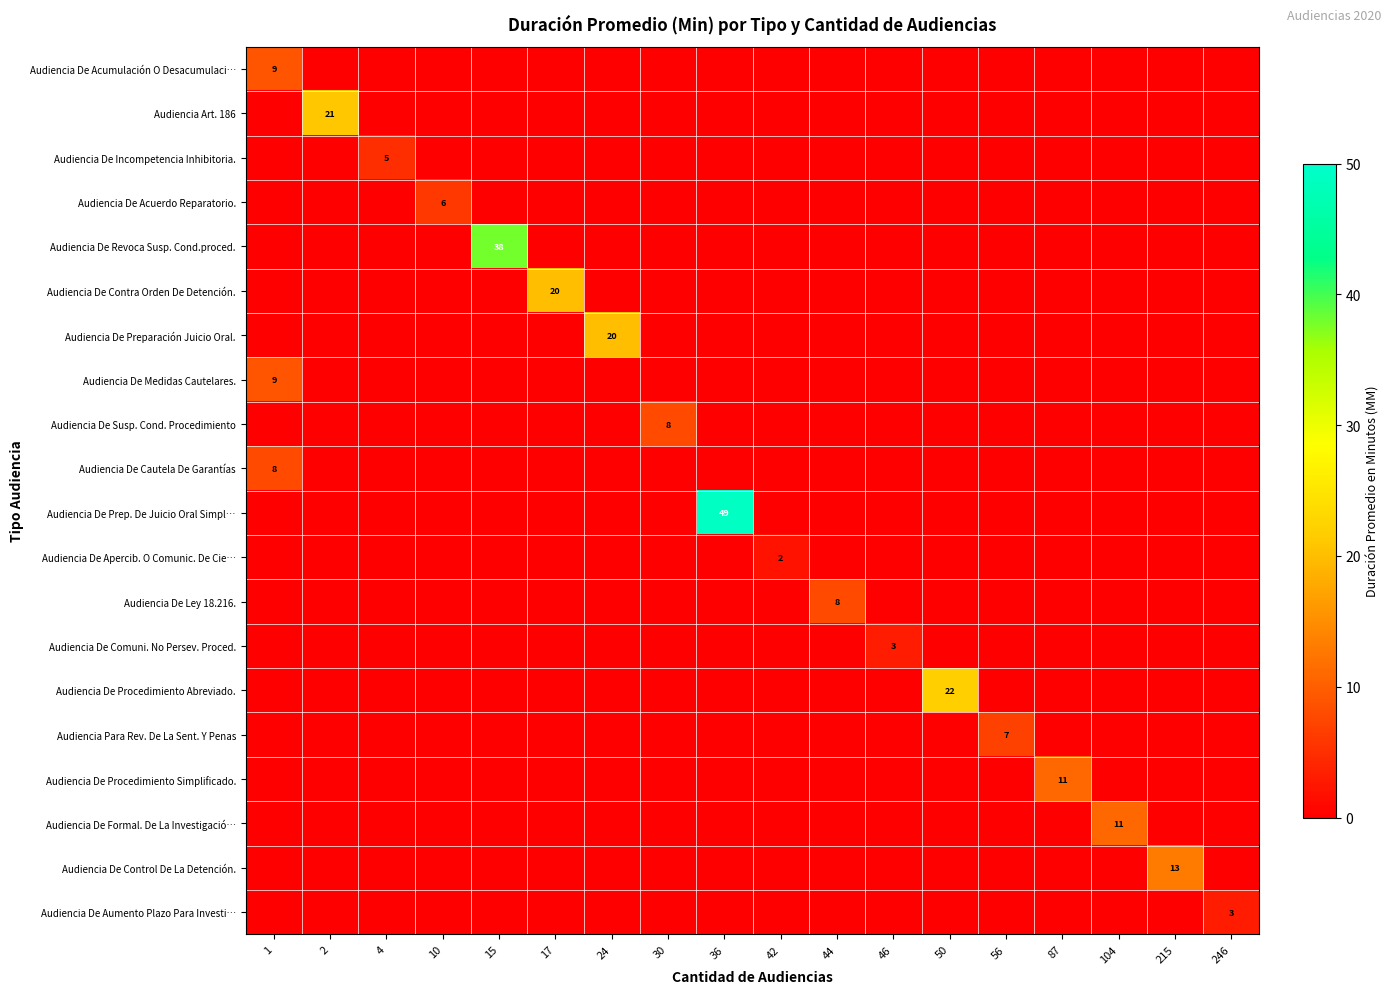

At 104, list the series in order from largest to smallest.

Audiencia De Formal. De La Investigació…, Audiencia De Acumulación O Desacumulaci…, Audiencia Art. 186, Audiencia De Incompetencia Inhibitoria., Audiencia De Acuerdo Reparatorio., Audiencia De Revoca Susp. Cond.proced., Audiencia De Contra Orden De Detención., Audiencia De Preparación Juicio Oral., Audiencia De Medidas Cautelares., Audiencia De Susp. Cond. Procedimiento, Audiencia De Cautela De Garantías, Audiencia De Prep. De Juicio Oral Simpl…, Audiencia De Apercib. O Comunic. De Cie…, Audiencia De Ley 18.216., Audiencia De Comuni. No Persev. Proced., Audiencia De Procedimiento Abreviado., Audiencia Para Rev. De La Sent. Y Penas, Audiencia De Procedimiento Simplificado., Audiencia De Control De La Detención., Audiencia De Aumento Plazo Para Investi…